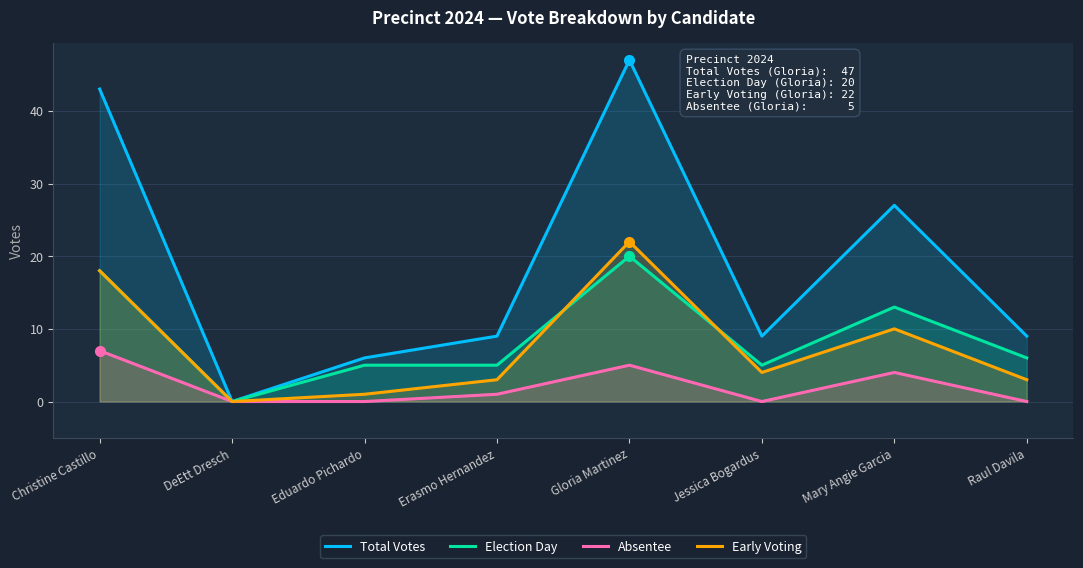

Reading left to right, extract all data points from this chart.

Total Votes: 43	0	6	9	47	9	27	9
Election Day: 18	0	5	5	20	5	13	6
Absentee: 7	0	0	1	5	0	4	0
Early Voting: 18	0	1	3	22	4	10	3